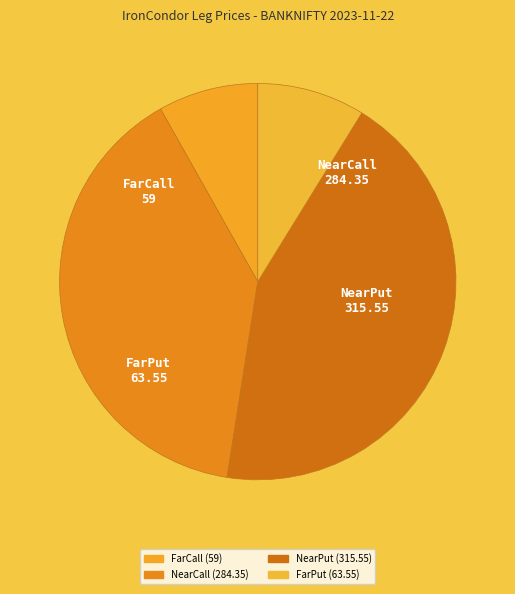

How many slices are in this pie chart?

4